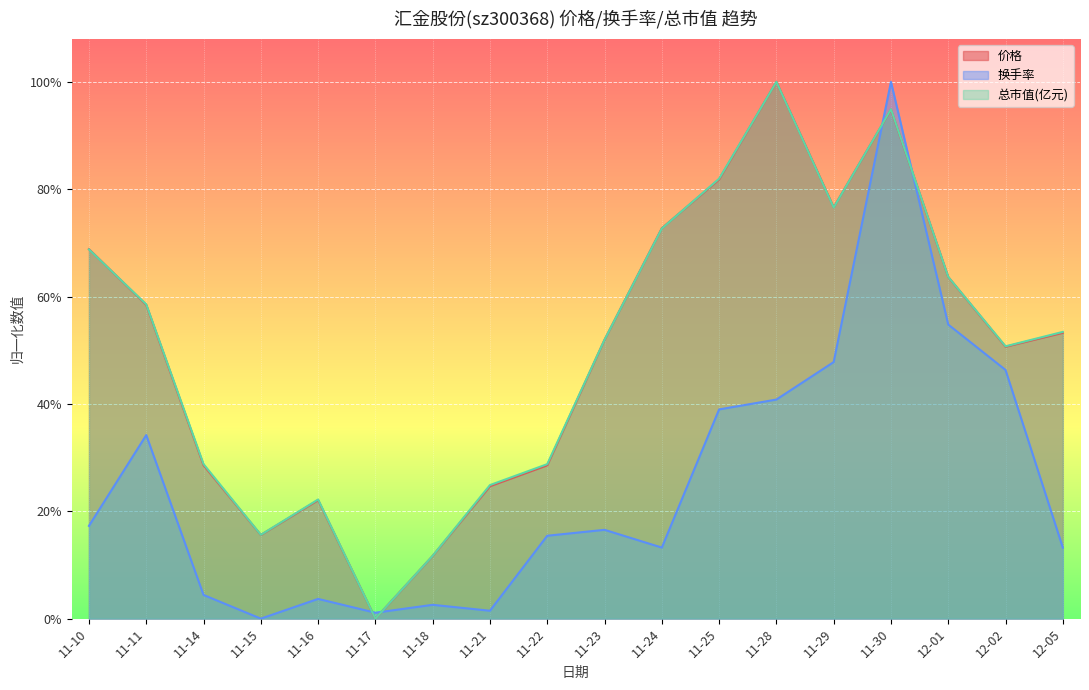

Is it true that 换手率 equals 0.0 at 11-17?

True